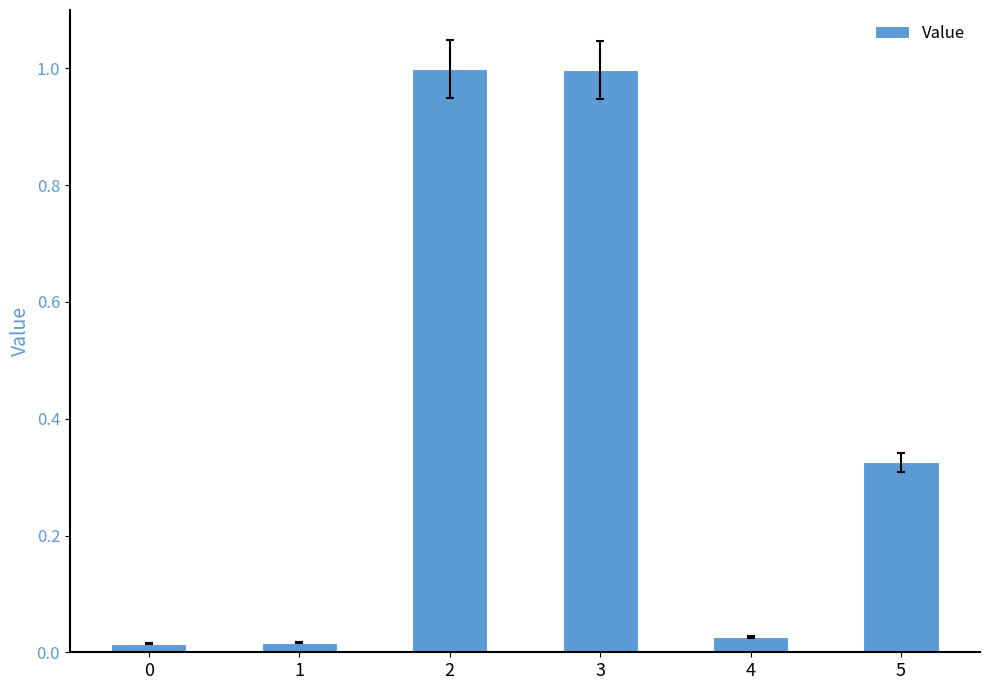

What is the change in value from 0 to 3?

+1.0